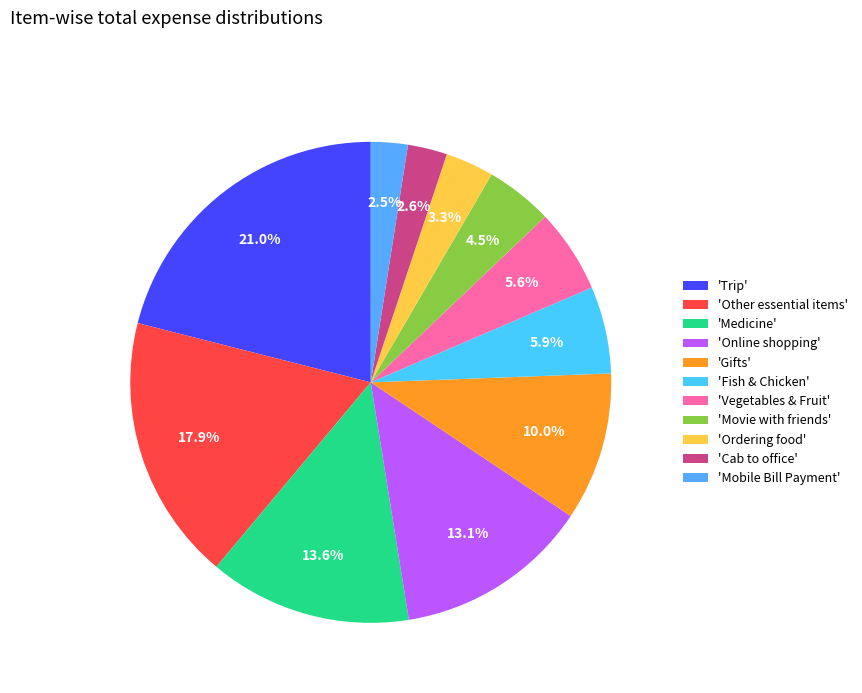

Is there a majority slice in this chart?

No